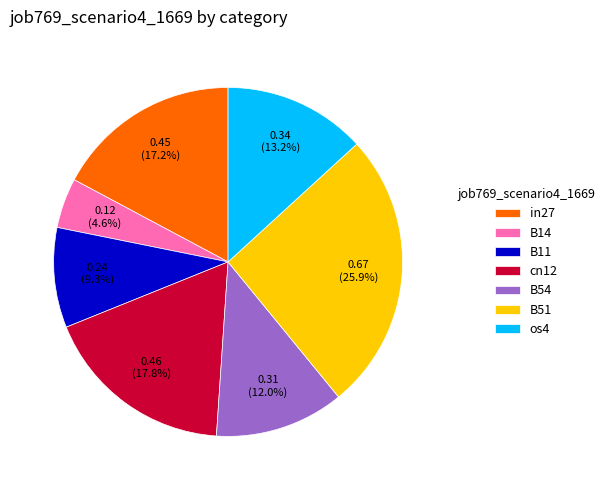

To the nearest percent, what is the difference between the largest and smallest slice percentages?

21%